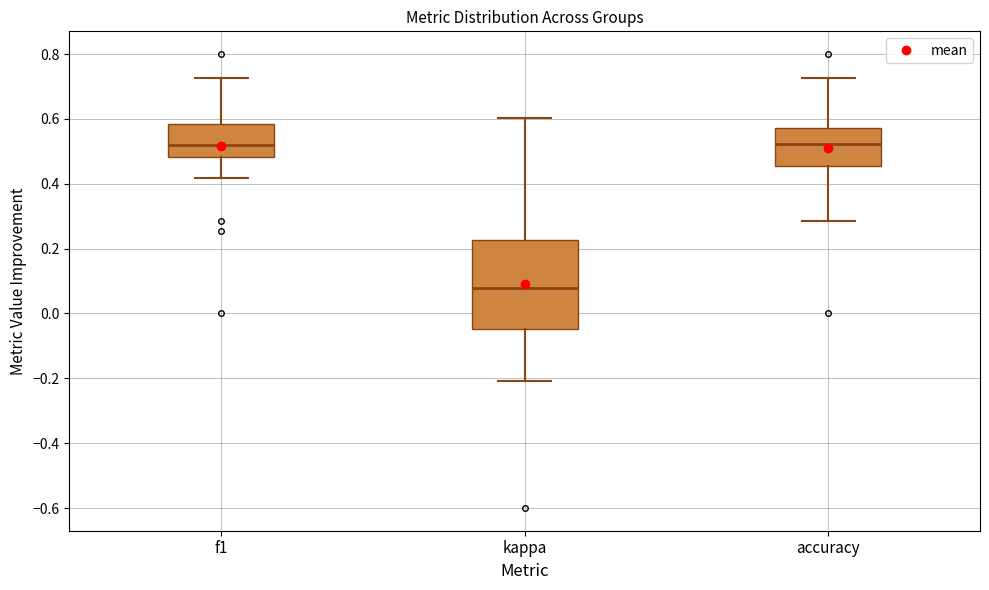

Reading left to right, transcribe this box plot: for each box, give where its median line is, the range the box spans, and where its two whiskers end, as read against the y-axis. The values are not printed on the chart, so give them approximately, as read against the axis.

f1: median 0.52, box 0.48 to 0.58, whiskers 0.42 to 0.72
kappa: median 0.08, box -0.04 to 0.22, whiskers -0.20 to 0.60
accuracy: median 0.52, box 0.46 to 0.58, whiskers 0.28 to 0.72